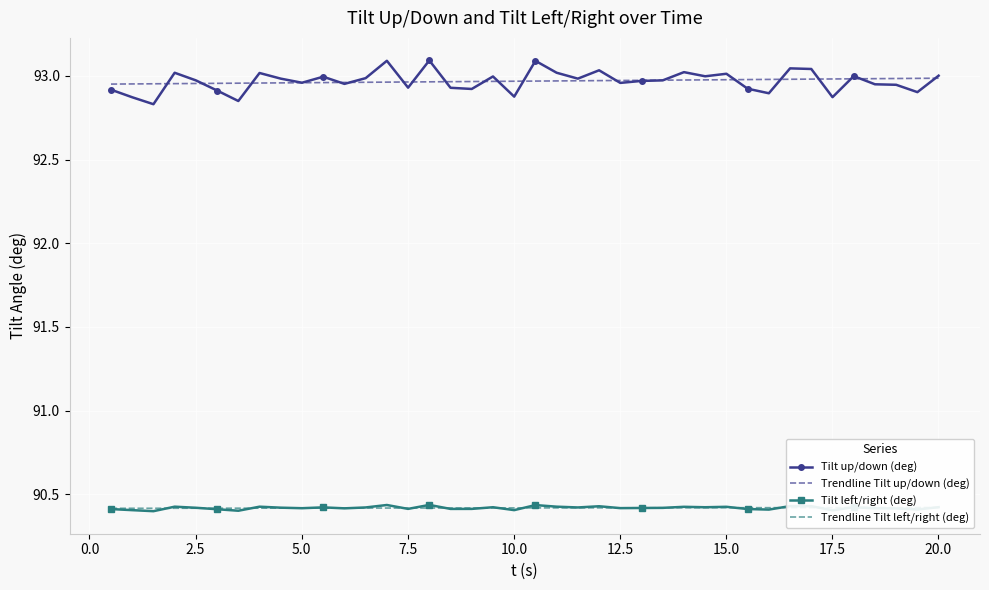

The Tilt left/right (deg) series shows 25.8 at 14.507676304. True or false?

False